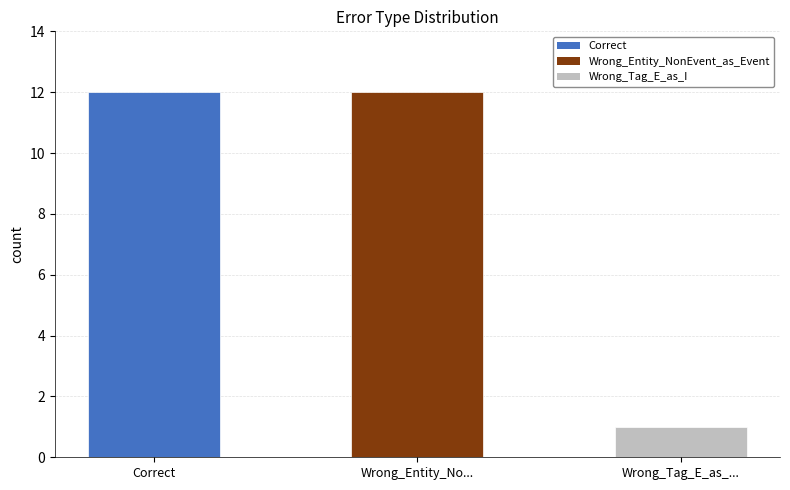

What is the label of the 1st bar from the right?

Wrong_Tag_E_as_I